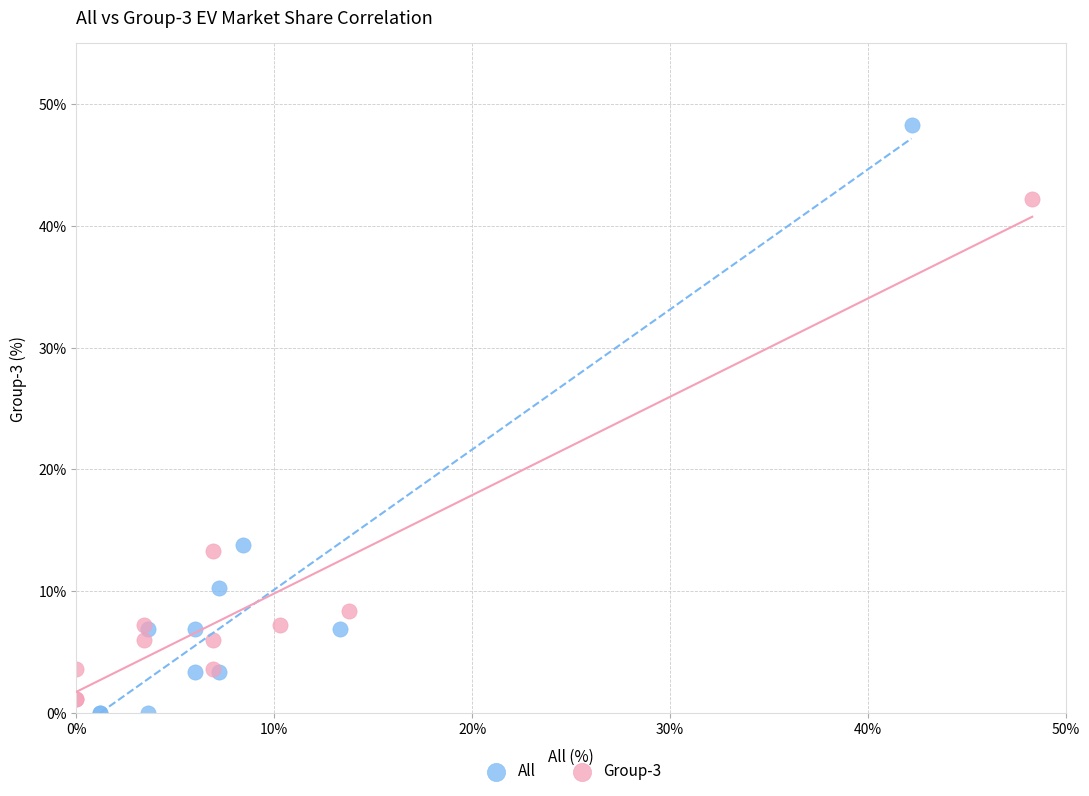

What are all the series names shown in the legend?

All, Group-3